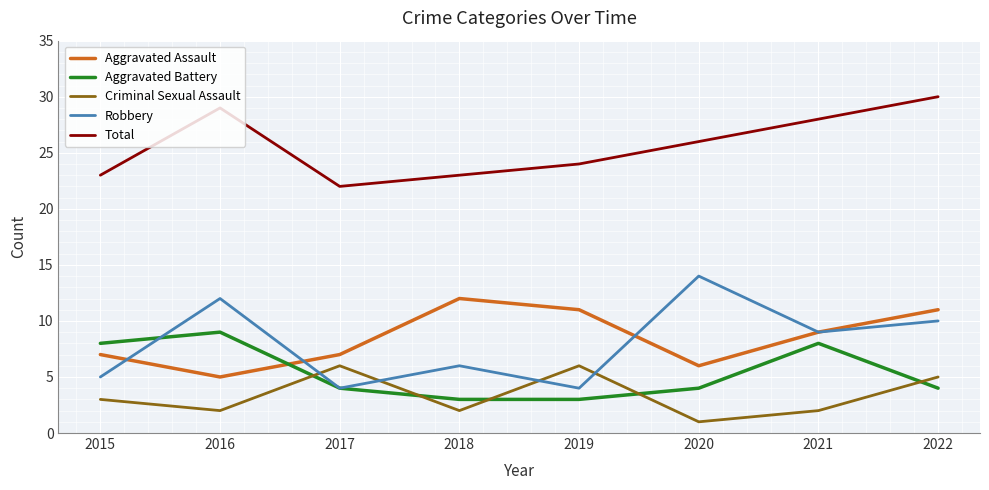

What is the maximum value for Aggravated Battery?

9